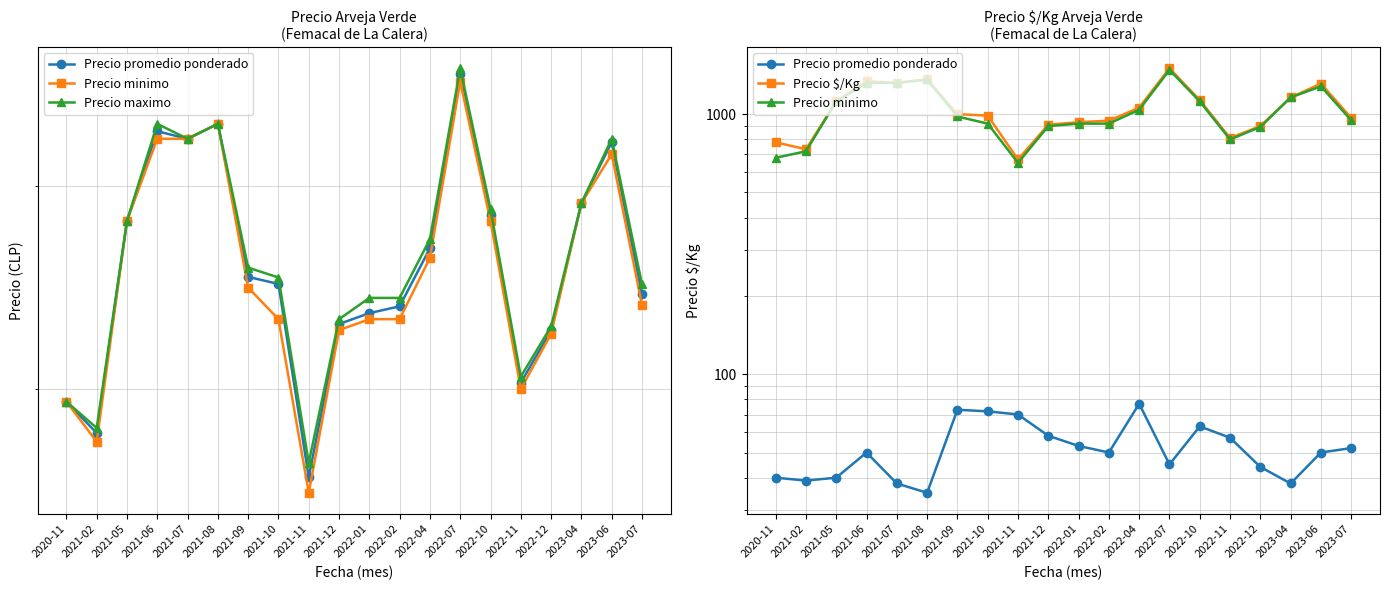

True or false: Precio promedio ponderado and Precio $/Kg intersect in this chart.

False